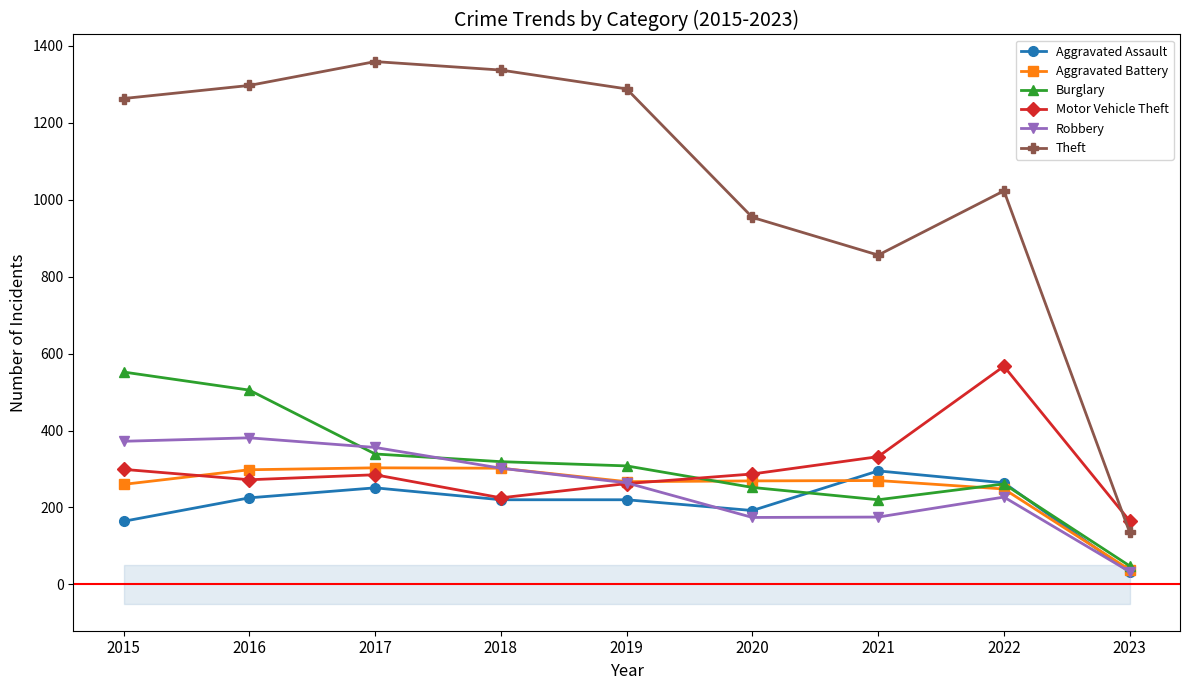

Between 2017 and 2022, which series saw the biggest shift?

Theft